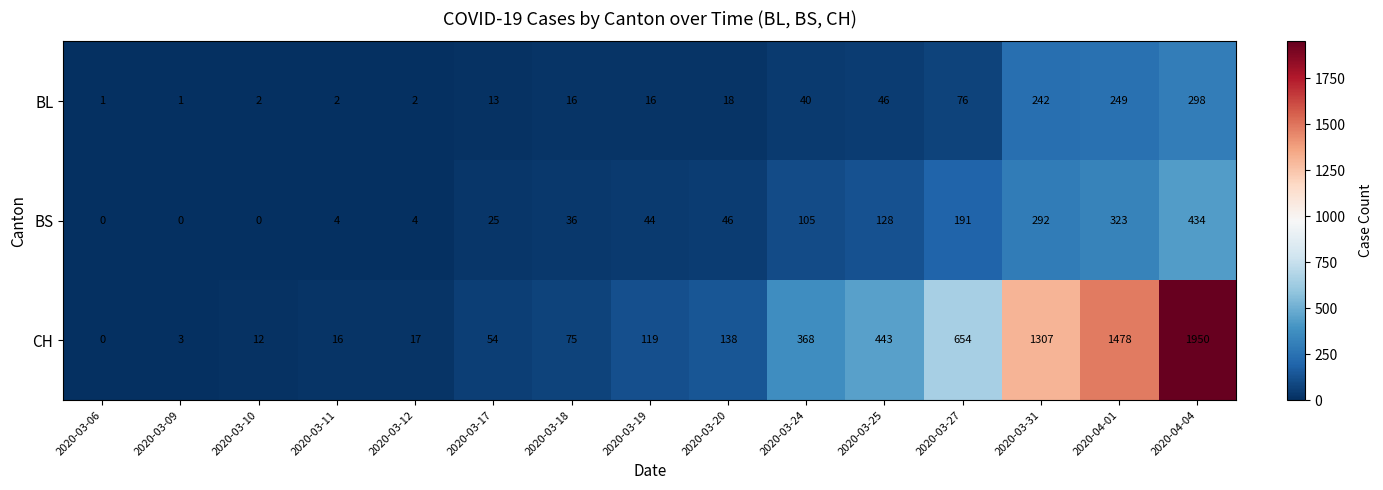

What is the spread (max minus min) of values at 2020-03-12?

15